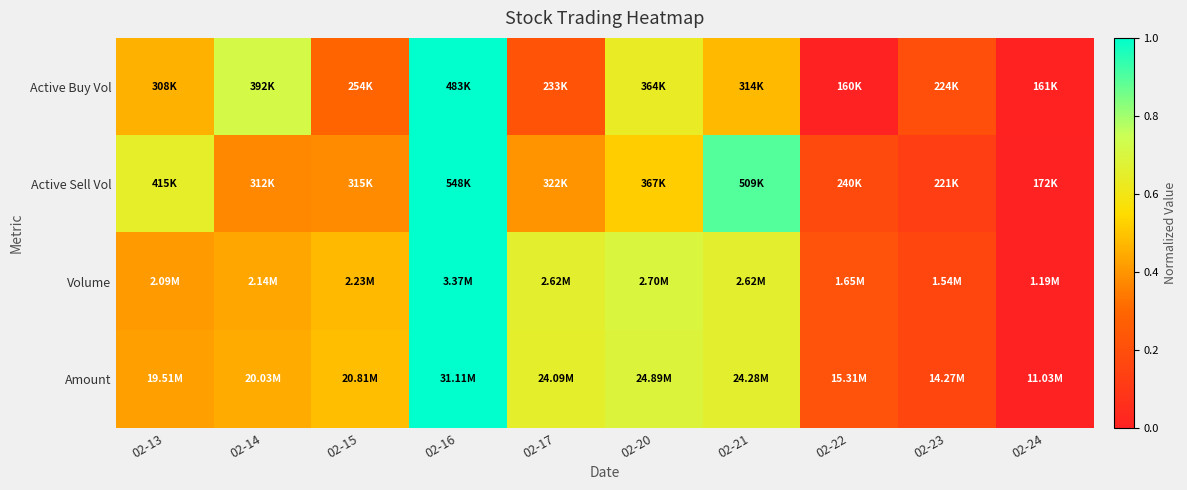

What is the total value across all series at 02-22?

0.6